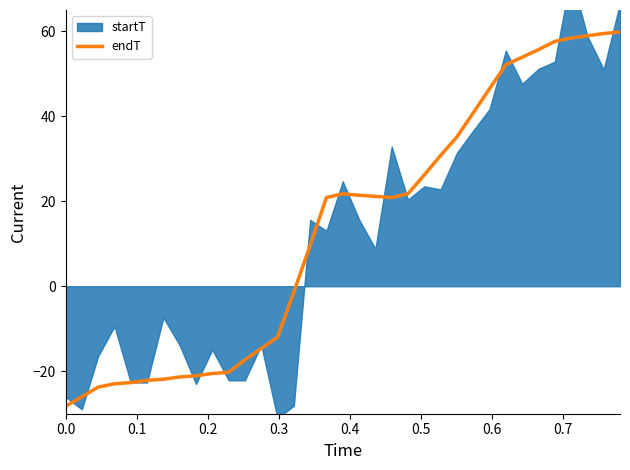

What position from the left is 31?

32